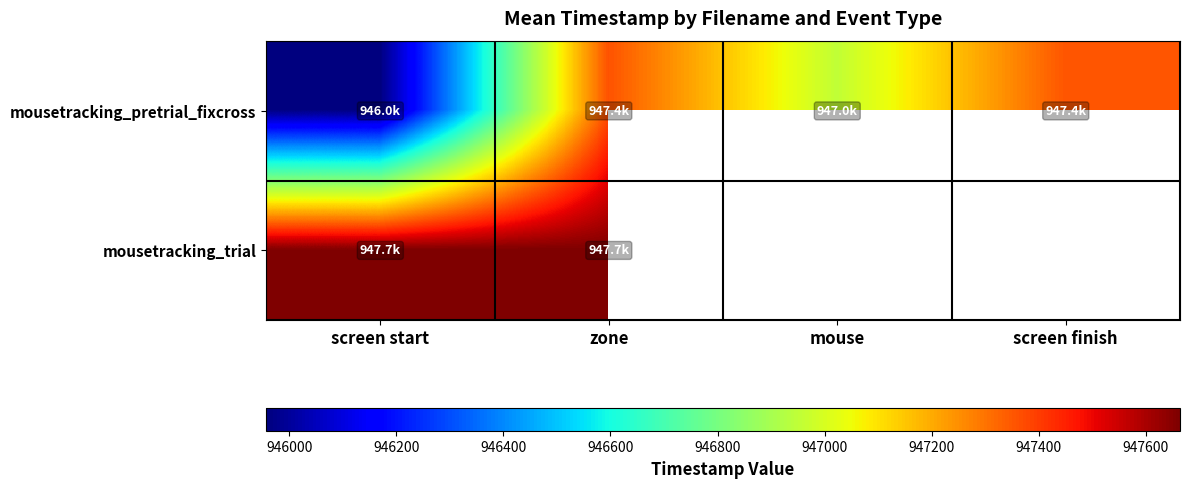

What is the sum of the mousetracking_pretrial_fixcross values at screen finish and screen start?

1893310.9